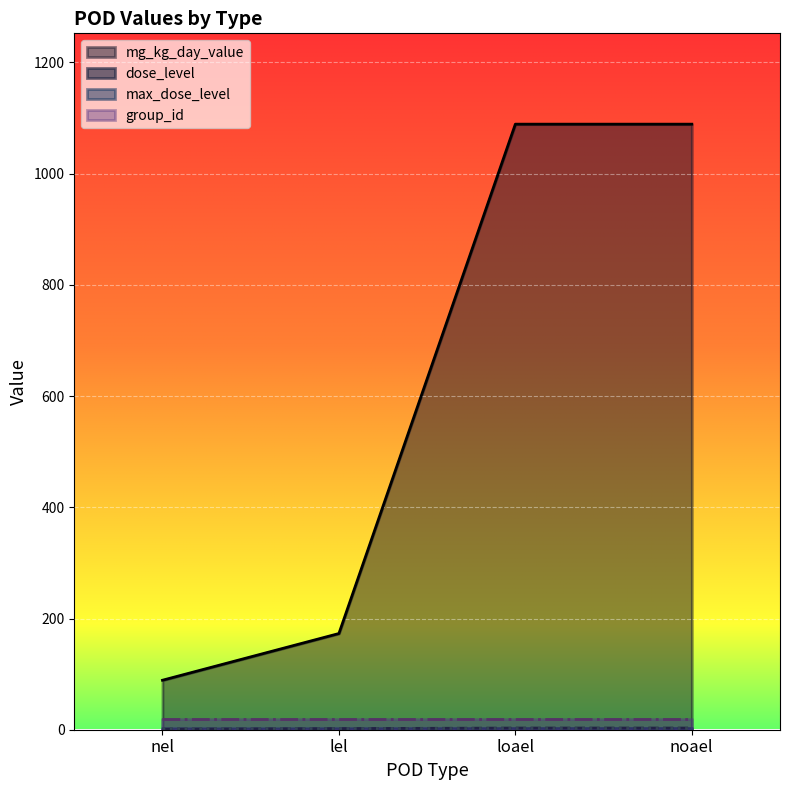

Count the number of data series in this chart.

4